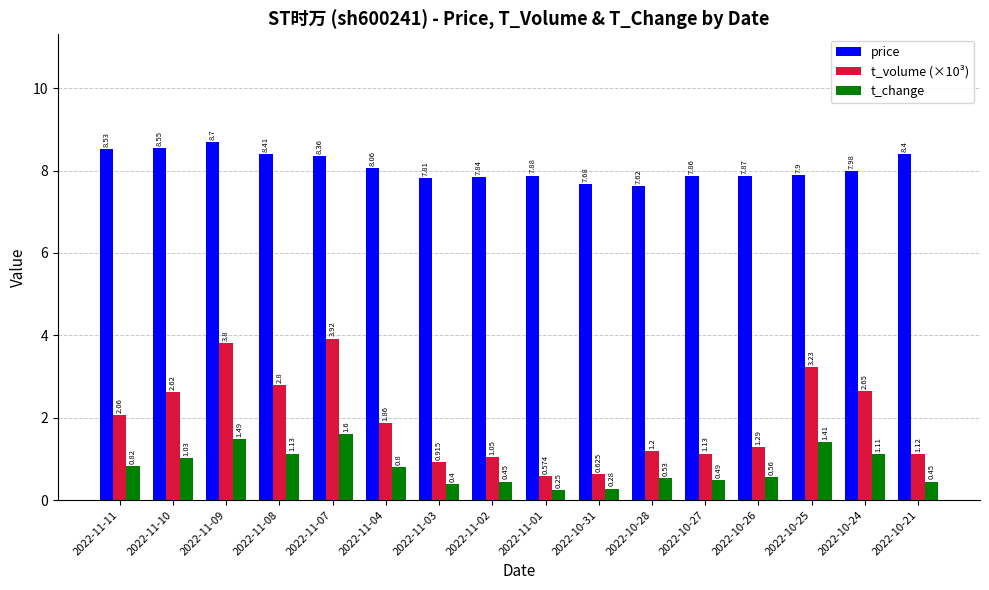

Is the value of price at 2022-11-01 greater than the value of t_change at 2022-10-26?

Yes